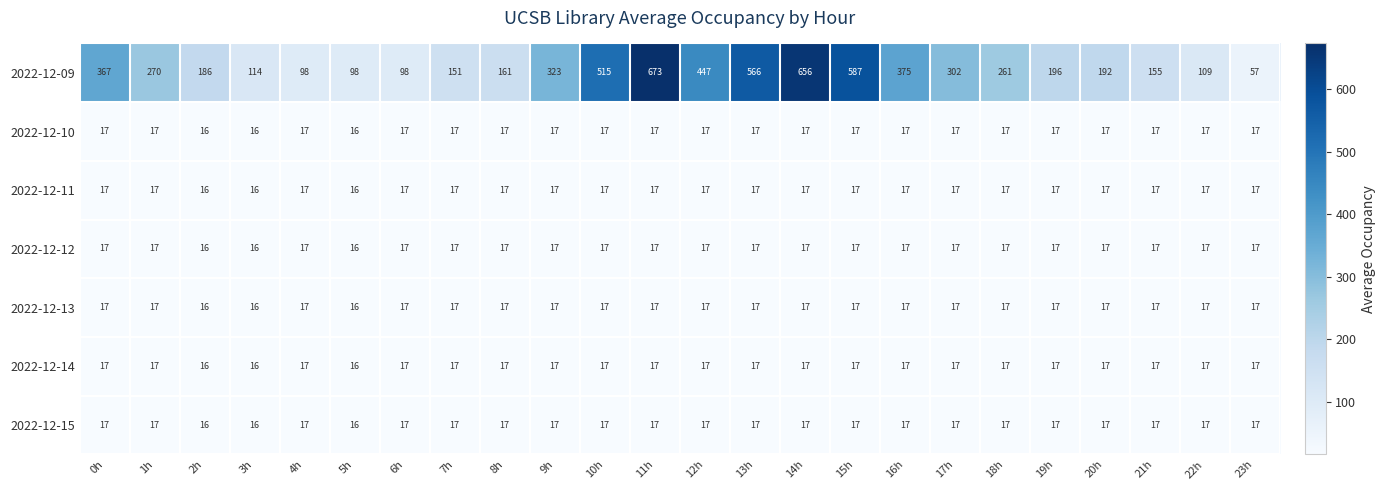

The 2022-12-12 series shows 10 at 1h. True or false?

False